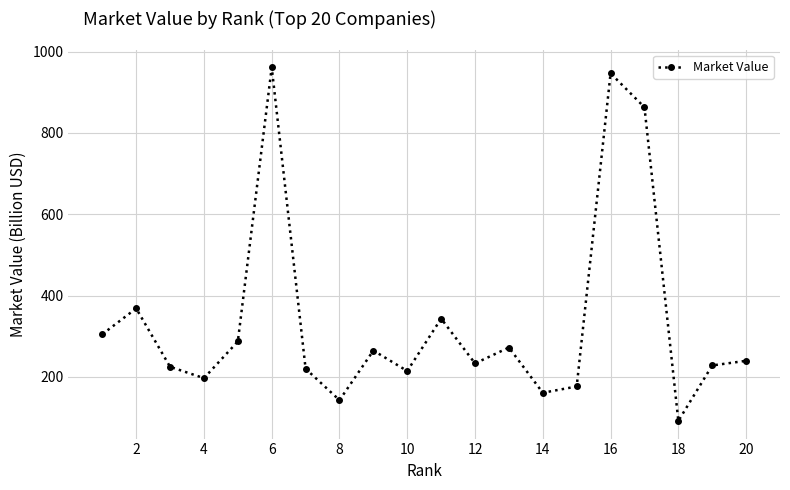

True or false: the data has more than 1 interior local peaks.

True